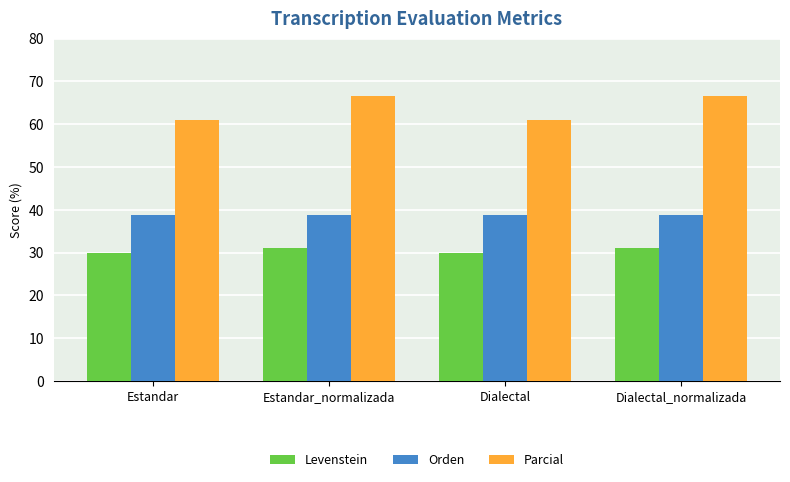

List the series in order of their overall mean, highest first.

Parcial, Orden, Levenstein